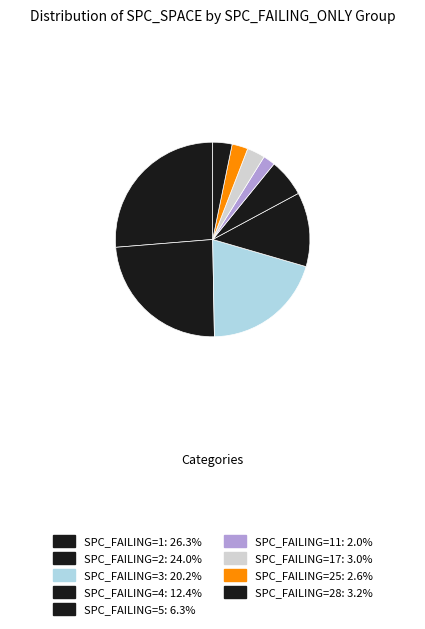

How many segments does this pie chart have?

9